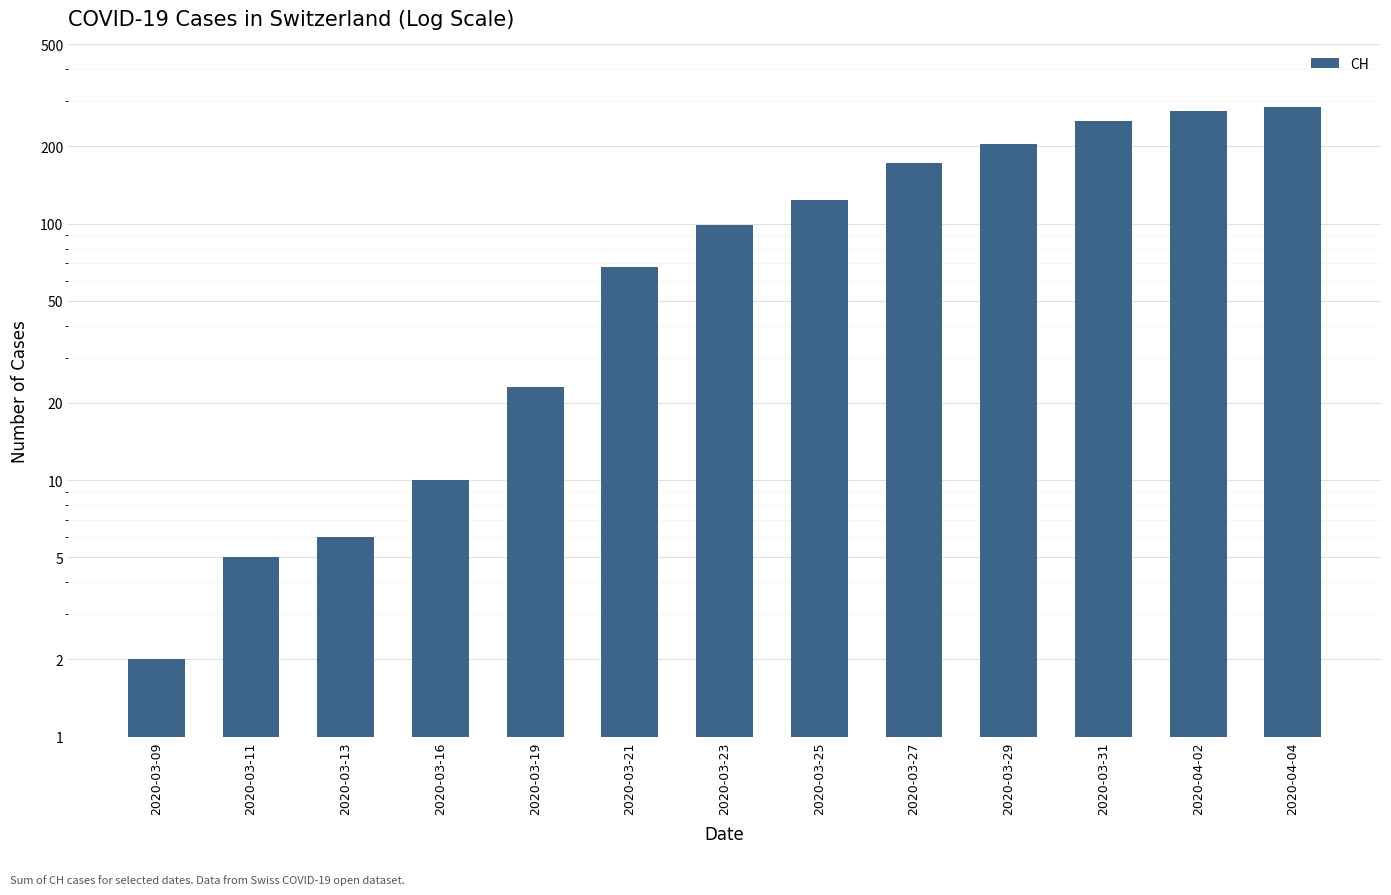

What is the sum of the values at 2020-03-09 and 2020-03-31?

254